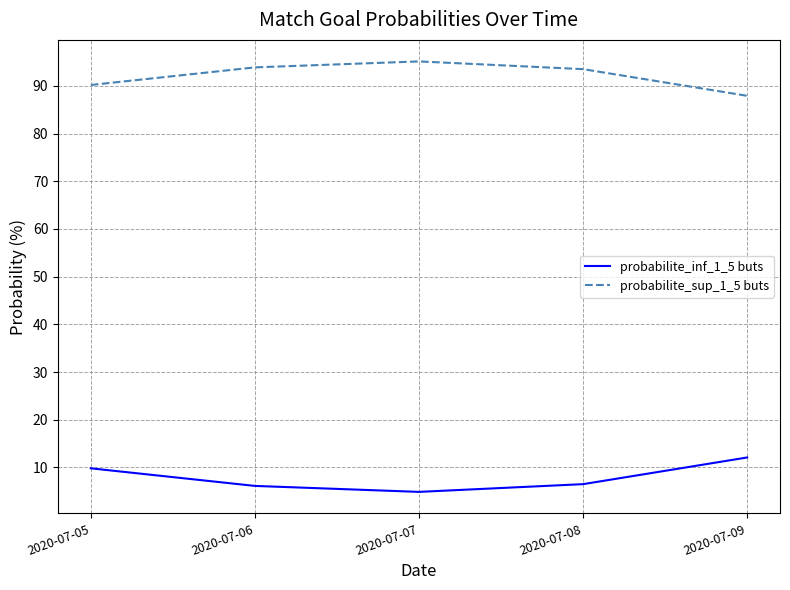

Is the value of probabilite_sup_1_5 buts at 2020-07-09 greater than the value of probabilite_inf_1_5 buts at 2020-07-06?

Yes